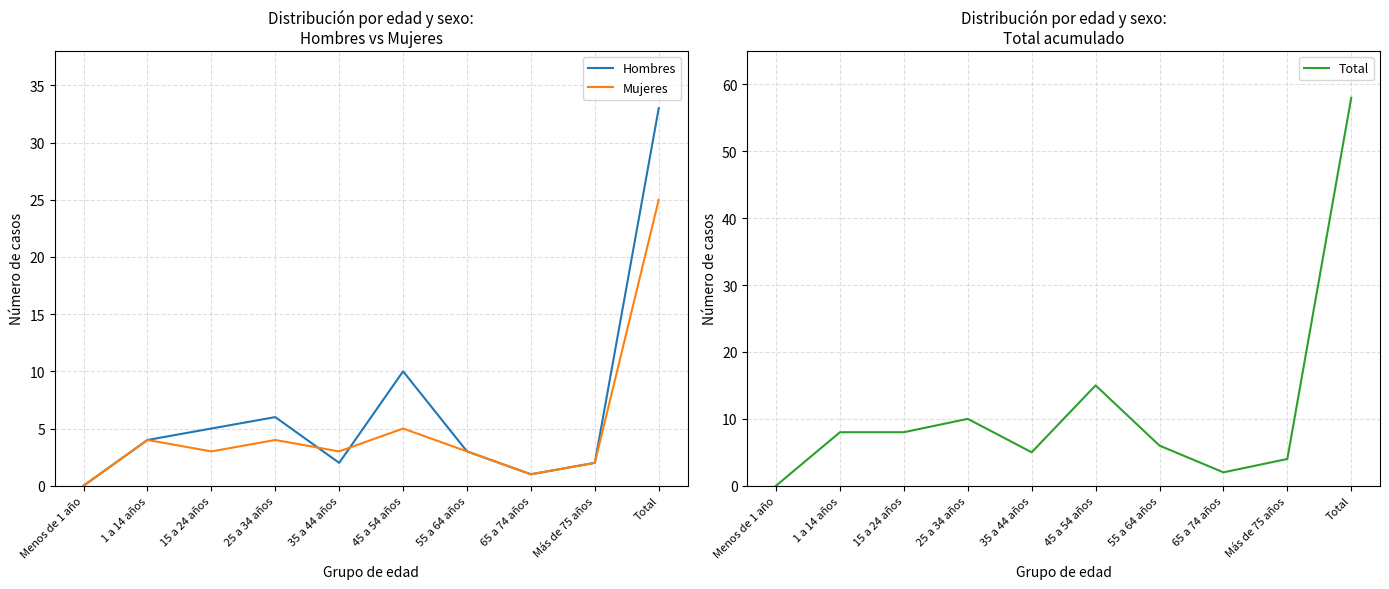

At which category is the sum across all series the highest?

Total